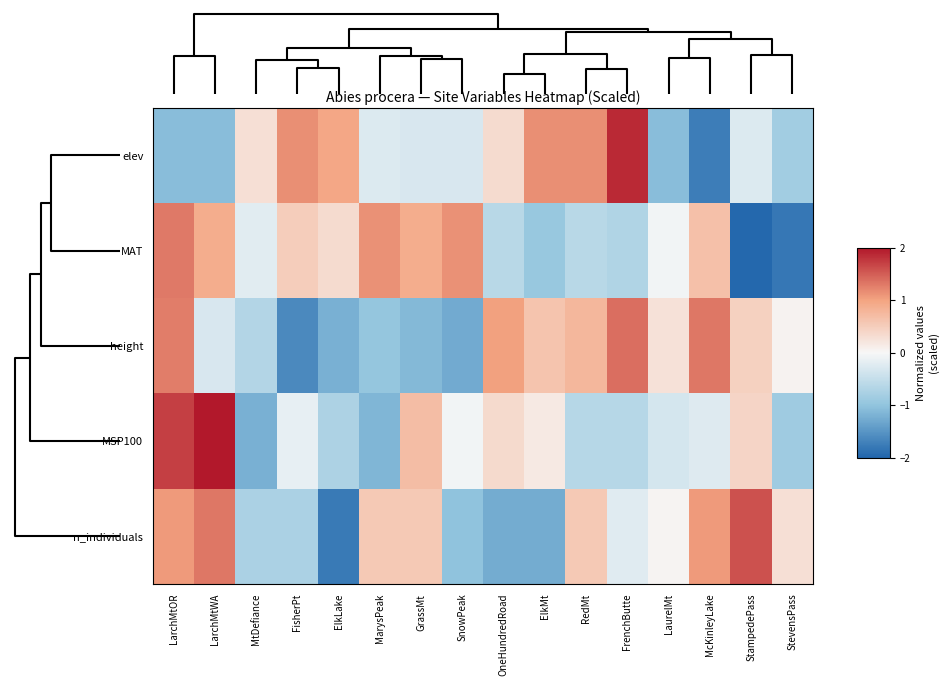

Count the number of categories in the chart.

16